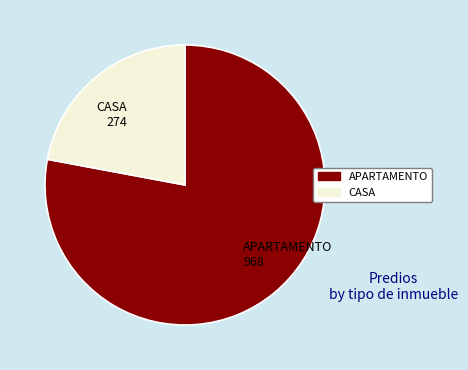

How many segments does this pie chart have?

2